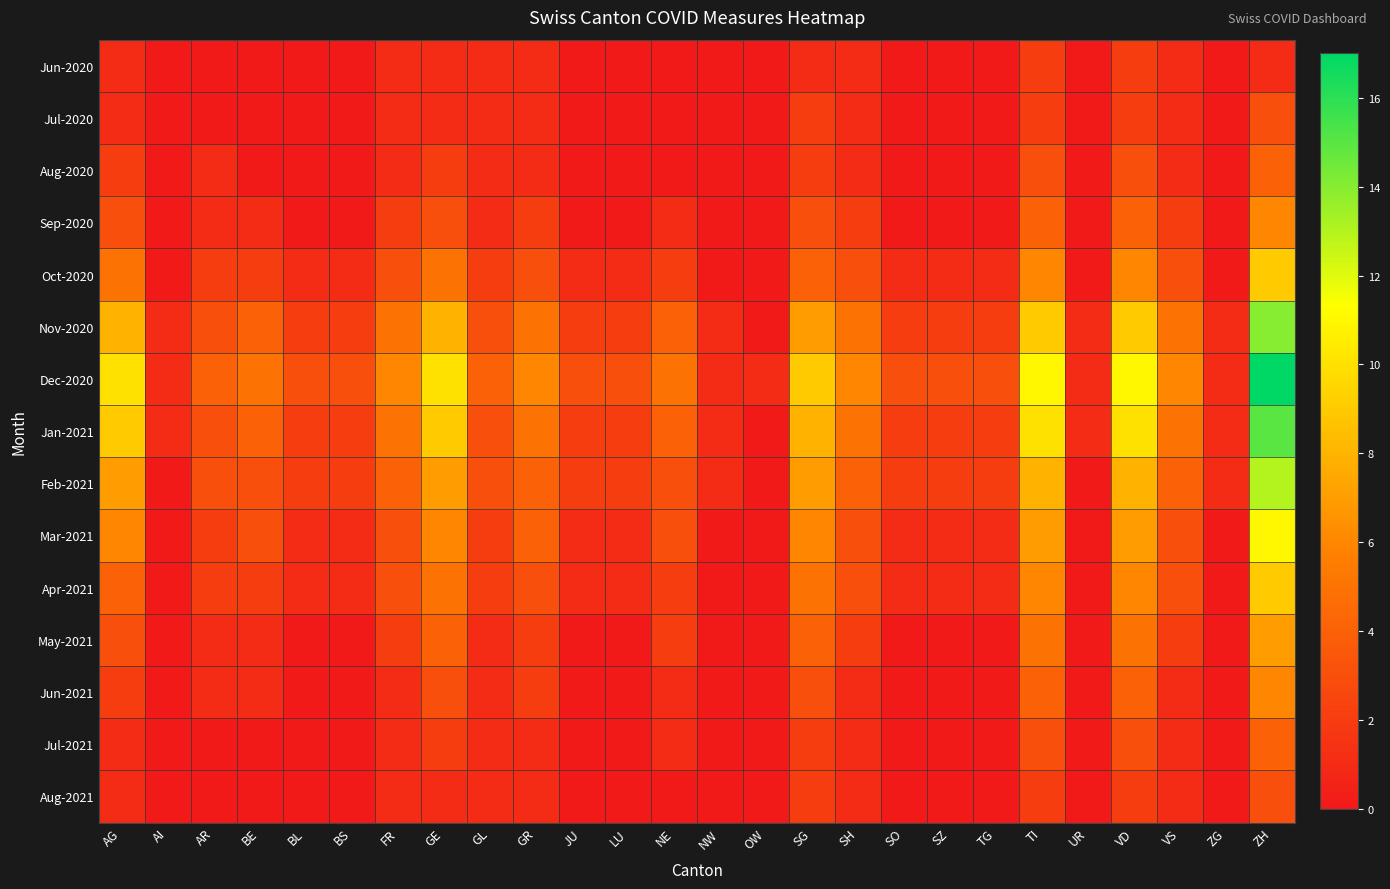

Reading right to left, extract all data points from this chart.

Jun-2020: ZH=1	ZG=0	VS=1	VD=2	UR=0	TI=2	TG=0	SZ=0	SO=0	SH=1	SG=1	OW=0	NW=0	NE=0	LU=0	JU=0	GR=1	GL=1	GE=1	FR=1	BS=0	BL=0	BE=0	AR=0	AI=0	AG=1
Jul-2020: ZH=3	ZG=0	VS=1	VD=2	UR=0	TI=2	TG=0	SZ=0	SO=0	SH=1	SG=2	OW=0	NW=0	NE=0	LU=0	JU=0	GR=1	GL=1	GE=1	FR=1	BS=0	BL=0	BE=0	AR=0	AI=0	AG=1
Aug-2020: ZH=4	ZG=0	VS=1	VD=3	UR=0	TI=3	TG=0	SZ=0	SO=0	SH=1	SG=2	OW=0	NW=0	NE=0	LU=0	JU=0	GR=1	GL=1	GE=2	FR=1	BS=0	BL=0	BE=0	AR=1	AI=0	AG=2
Sep-2020: ZH=6	ZG=0	VS=2	VD=4	UR=0	TI=4	TG=0	SZ=0	SO=0	SH=2	SG=3	OW=0	NW=0	NE=1	LU=0	JU=0	GR=2	GL=1	GE=3	FR=2	BS=0	BL=0	BE=1	AR=1	AI=0	AG=3
Oct-2020: ZH=9	ZG=0	VS=3	VD=6	UR=0	TI=6	TG=1	SZ=1	SO=1	SH=3	SG=4	OW=0	NW=0	NE=2	LU=1	JU=1	GR=3	GL=2	GE=5	FR=3	BS=1	BL=1	BE=2	AR=2	AI=0	AG=5
Nov-2020: ZH=14	ZG=1	VS=5	VD=9	UR=1	TI=9	TG=2	SZ=2	SO=2	SH=5	SG=7	OW=0	NW=1	NE=4	LU=2	JU=2	GR=5	GL=3	GE=8	FR=5	BS=2	BL=2	BE=4	AR=3	AI=1	AG=8
Dec-2020: ZH=17	ZG=1	VS=6	VD=11	UR=1	TI=11	TG=3	SZ=3	SO=3	SH=6	SG=9	OW=1	NW=1	NE=5	LU=3	JU=3	GR=6	GL=4	GE=10	FR=6	BS=3	BL=3	BE=5	AR=4	AI=1	AG=10
Jan-2021: ZH=15	ZG=1	VS=5	VD=10	UR=1	TI=10	TG=2	SZ=2	SO=2	SH=5	SG=8	OW=0	NW=1	NE=4	LU=2	JU=2	GR=5	GL=3	GE=9	FR=5	BS=2	BL=2	BE=4	AR=3	AI=1	AG=9
Feb-2021: ZH=13	ZG=1	VS=4	VD=8	UR=0	TI=8	TG=2	SZ=2	SO=2	SH=4	SG=7	OW=0	NW=1	NE=3	LU=2	JU=2	GR=4	GL=3	GE=7	FR=4	BS=2	BL=2	BE=3	AR=3	AI=0	AG=7
Mar-2021: ZH=11	ZG=0	VS=3	VD=7	UR=0	TI=7	TG=1	SZ=1	SO=1	SH=3	SG=6	OW=0	NW=0	NE=3	LU=1	JU=1	GR=4	GL=2	GE=6	FR=3	BS=1	BL=1	BE=3	AR=2	AI=0	AG=6
Apr-2021: ZH=9	ZG=0	VS=3	VD=6	UR=0	TI=6	TG=1	SZ=1	SO=1	SH=3	SG=5	OW=0	NW=0	NE=2	LU=1	JU=1	GR=3	GL=2	GE=5	FR=3	BS=1	BL=1	BE=2	AR=2	AI=0	AG=4
May-2021: ZH=7	ZG=0	VS=2	VD=5	UR=0	TI=5	TG=0	SZ=0	SO=0	SH=2	SG=4	OW=0	NW=0	NE=2	LU=0	JU=0	GR=2	GL=1	GE=4	FR=2	BS=0	BL=0	BE=1	AR=1	AI=0	AG=3
Jun-2021: ZH=6	ZG=0	VS=1	VD=4	UR=0	TI=4	TG=0	SZ=0	SO=0	SH=1	SG=3	OW=0	NW=0	NE=1	LU=0	JU=0	GR=2	GL=1	GE=3	FR=1	BS=0	BL=0	BE=1	AR=1	AI=0	AG=2
Jul-2021: ZH=4	ZG=0	VS=1	VD=3	UR=0	TI=3	TG=0	SZ=0	SO=0	SH=1	SG=2	OW=0	NW=0	NE=1	LU=0	JU=0	GR=1	GL=1	GE=2	FR=1	BS=0	BL=0	BE=0	AR=0	AI=0	AG=1
Aug-2021: ZH=3	ZG=0	VS=1	VD=2	UR=0	TI=2	TG=0	SZ=0	SO=0	SH=1	SG=2	OW=0	NW=0	NE=0	LU=0	JU=0	GR=1	GL=1	GE=1	FR=1	BS=0	BL=0	BE=0	AR=0	AI=0	AG=1